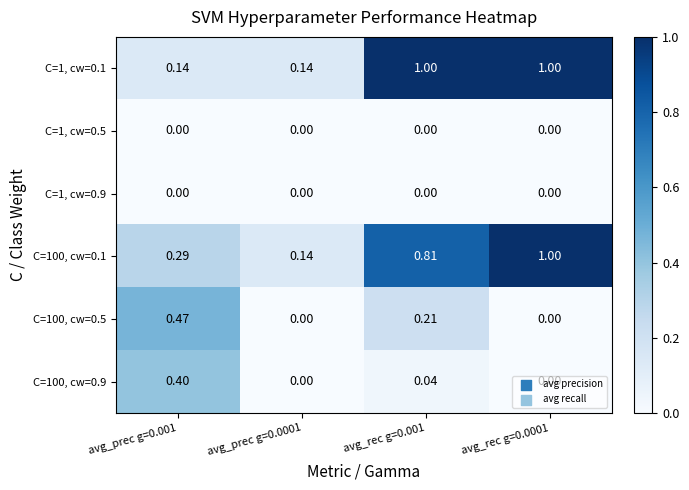

Is the value of C=100, cw=0.1 at avg_rec g=0.001 greater than the value of C=1, cw=0.1 at avg_prec g=0.001?

Yes